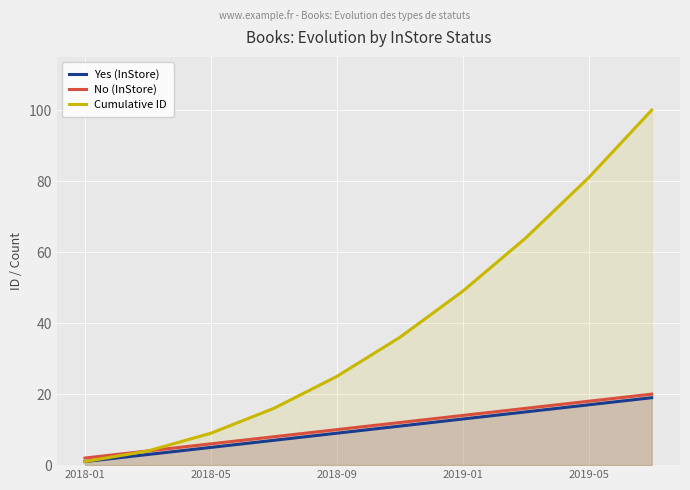

Which series has the widest spread of values?

Cumulative ID